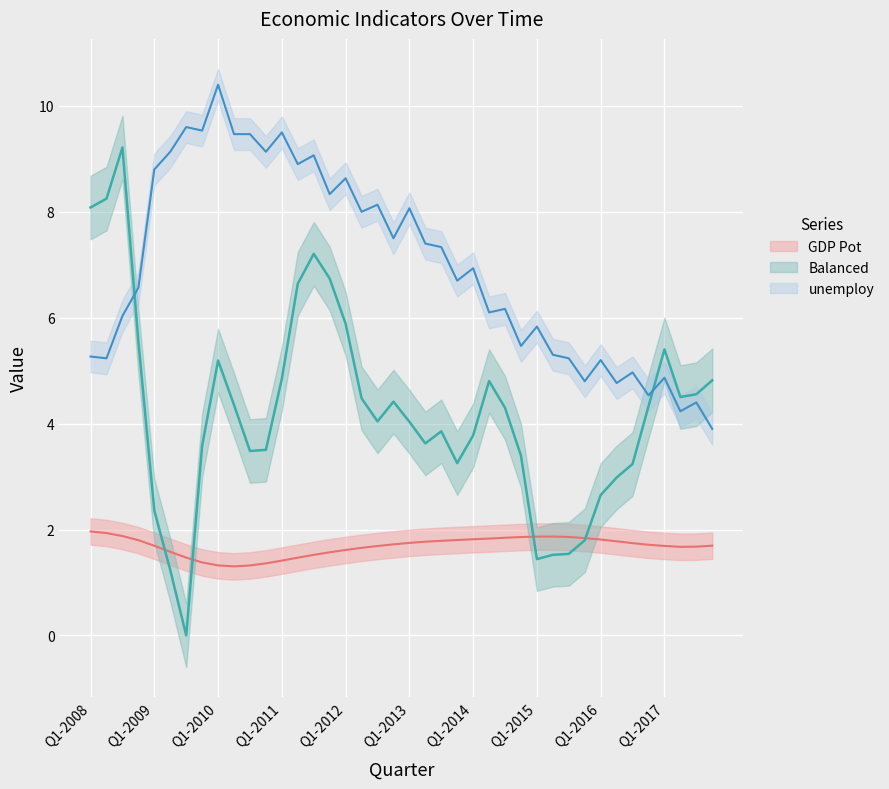

Which category has the highest value in the unemploy series?

Q1-2010